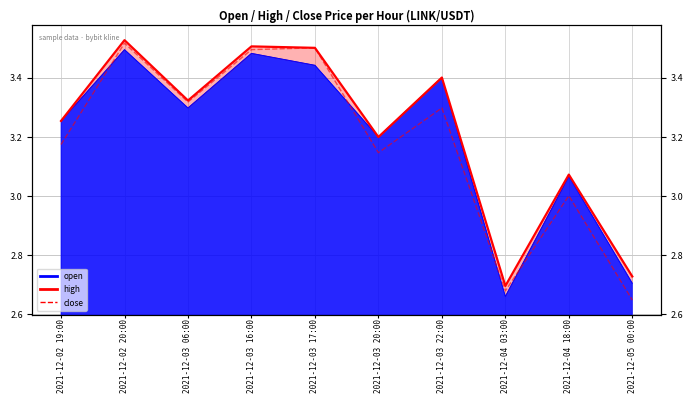

How many data points does each series have?

10